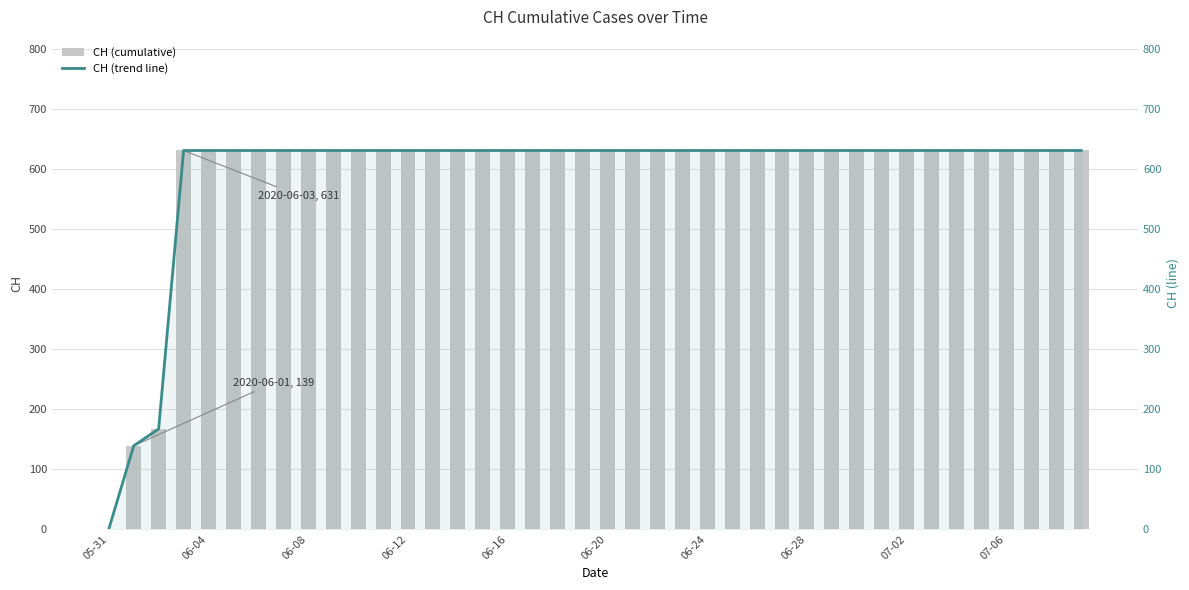

What is the value of the CH (cumulative) bar at the 25th from the left?

631